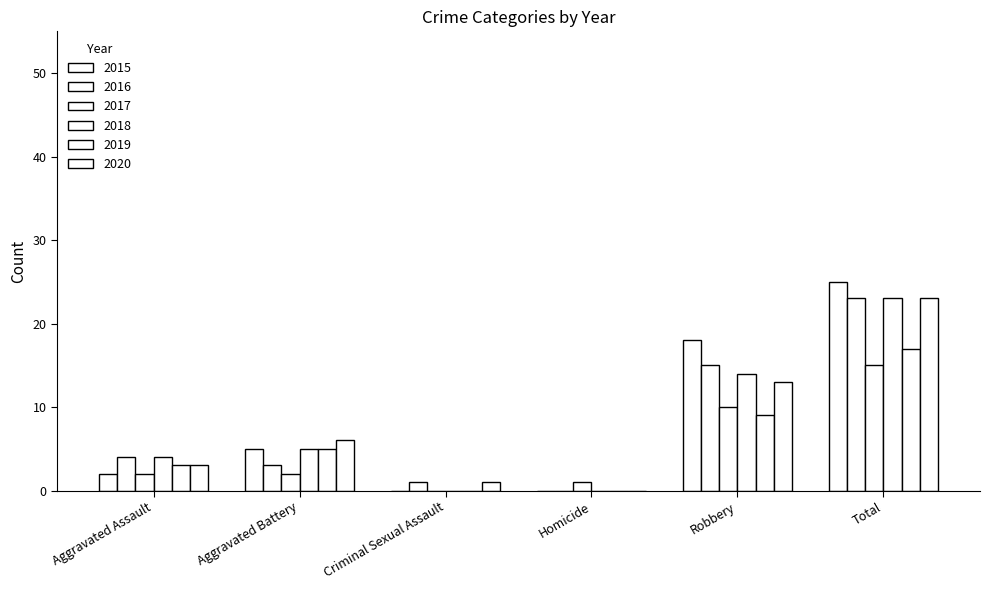

Does the chart contain stacked bars?

No